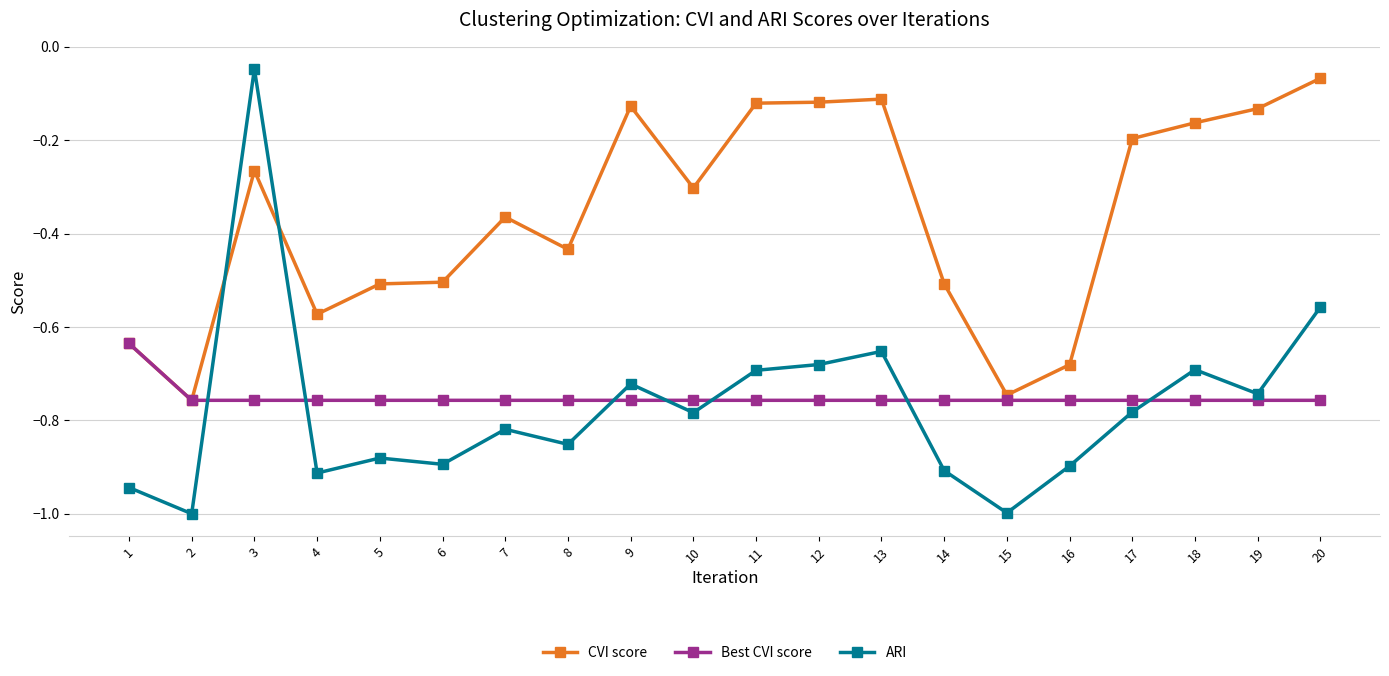

What is the minimum value shown in the chart?

-1.0